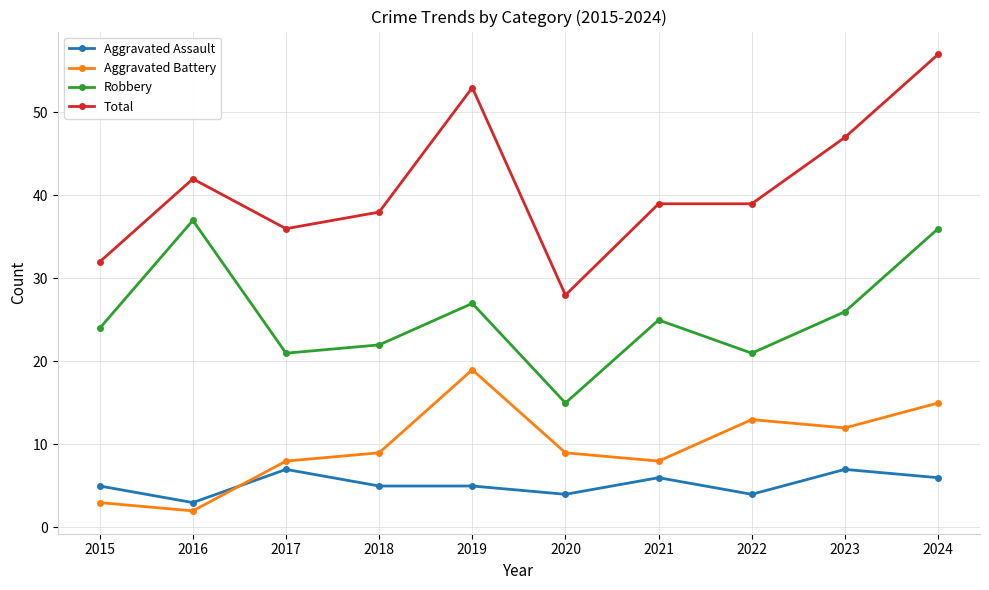

At which category does Aggravated Assault reach its first local valley?

2016